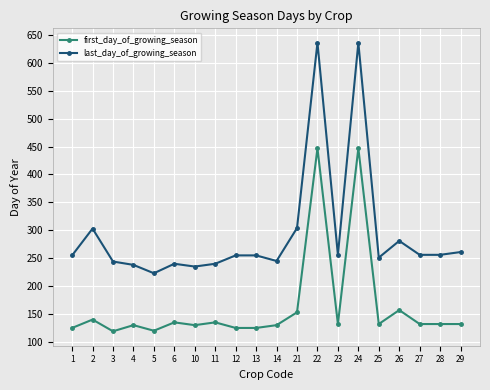

What is the sum of the last_day_of_growing_season values at 28 and 6?

496